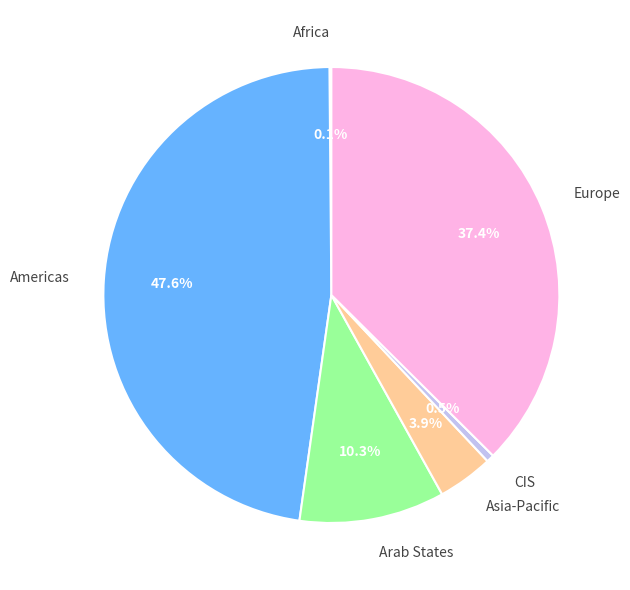

Is there a majority slice in this chart?

No